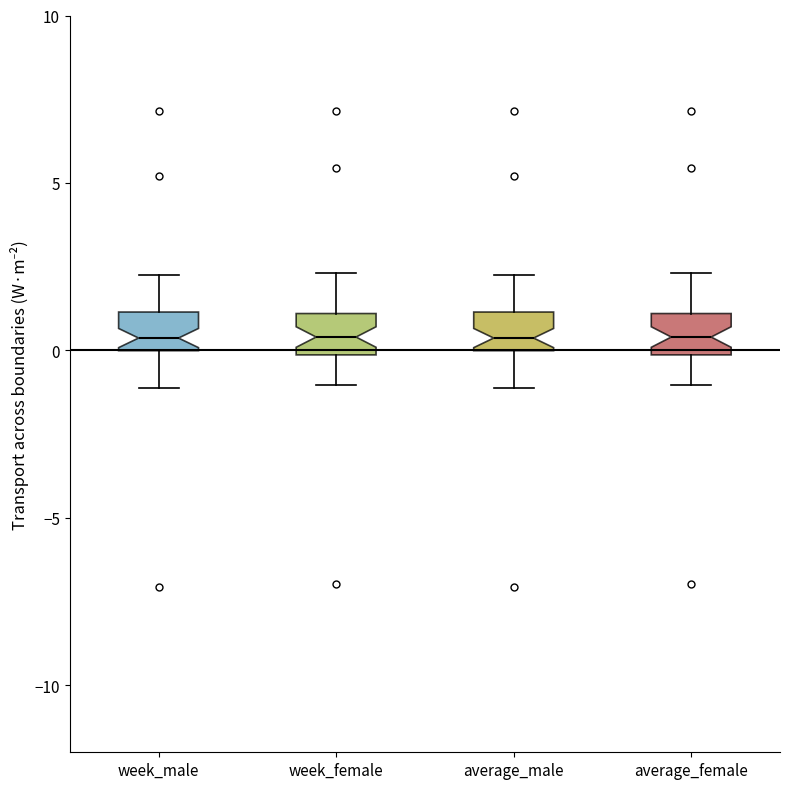

Reading left to right, transcribe this box plot: for each box, give where its median line is, the range the box spans, and where its two whiskers end, as read against the y-axis. The values are not printed on the chart, so give them approximately, as read against the axis.

week_male: median 0.5, box 0.0 to 1.0, whiskers -1.0 to 2.0
week_female: median 0.5, box 0.0 to 1.0, whiskers -1.0 to 2.5
average_male: median 0.5, box 0.0 to 1.0, whiskers -1.0 to 2.0
average_female: median 0.5, box 0.0 to 1.0, whiskers -1.0 to 2.5